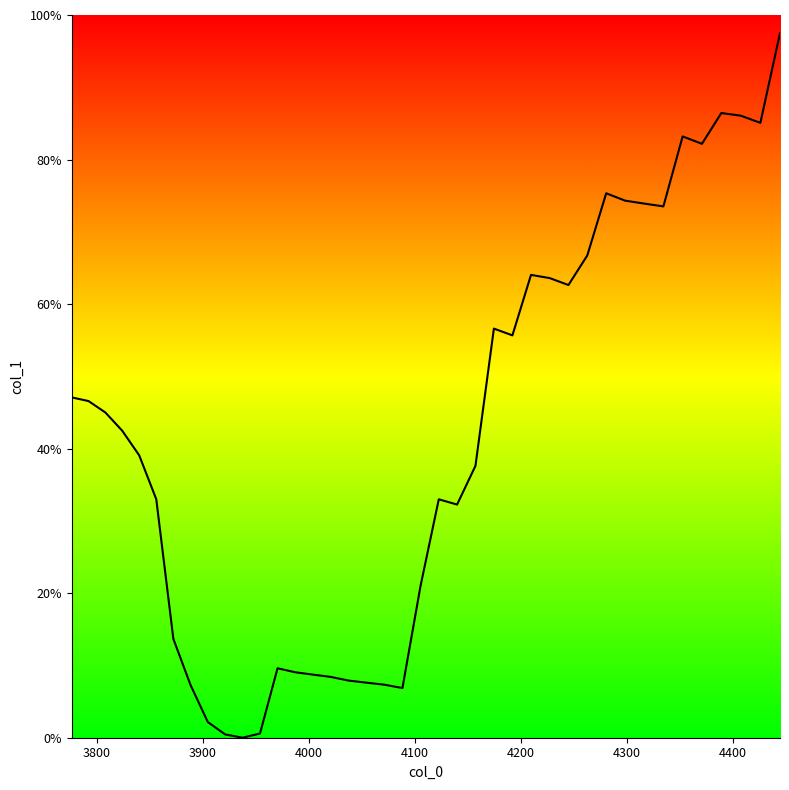

Does the chart display data point markers on the line(s)?

No